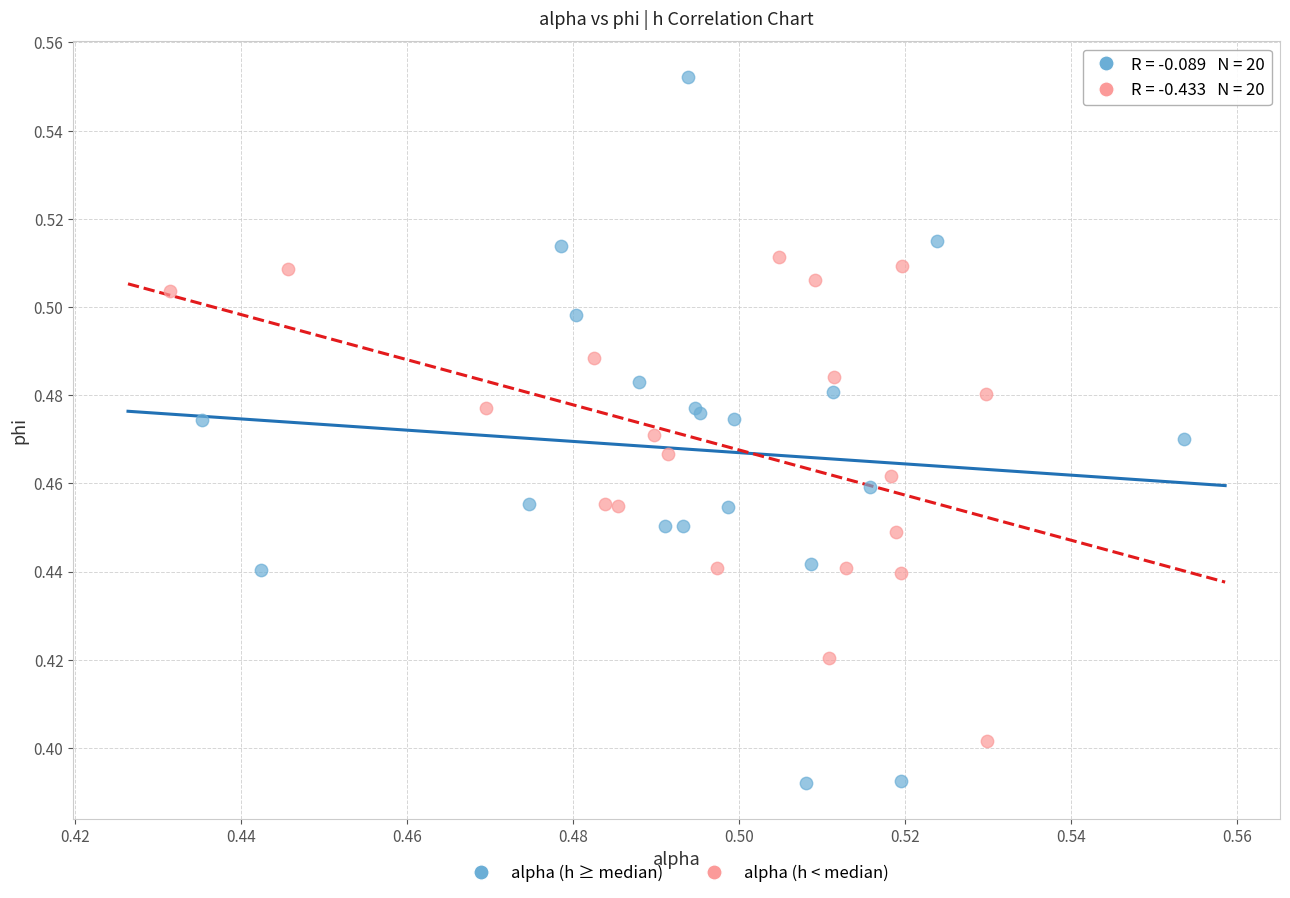

Which series contains the lowest Y value?

alpha (h ≥ median)